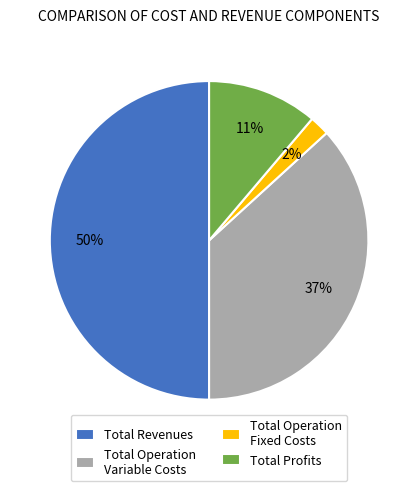

Do Total Operation Fixed Costs and Total Revenues together represent more than half of the pie?

Yes